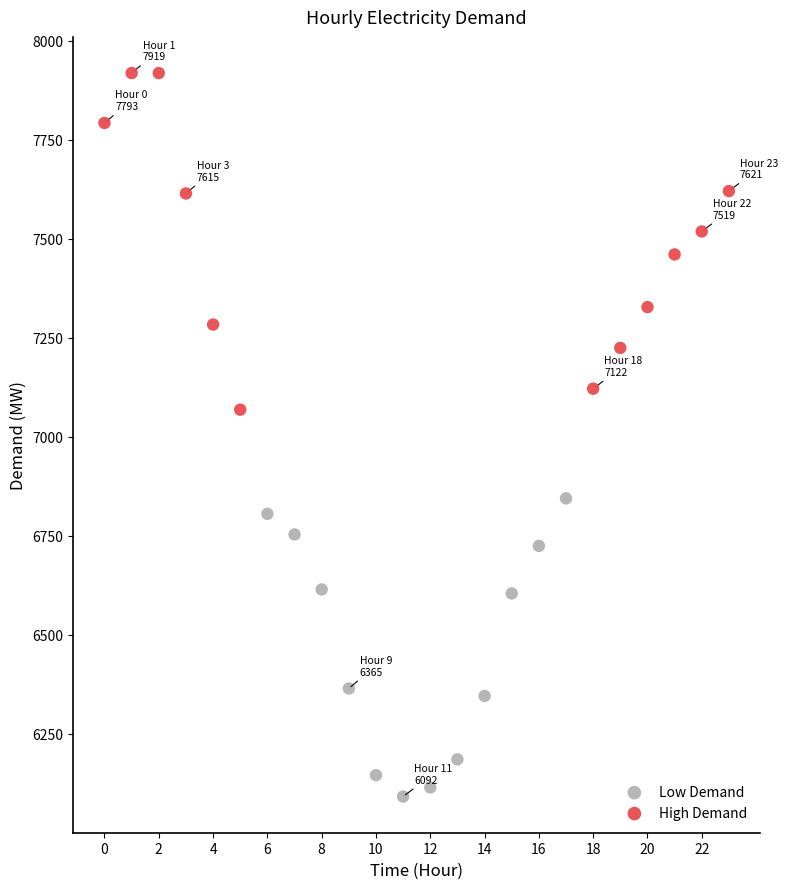

Which series reaches the maximum Y coordinate?

High Demand